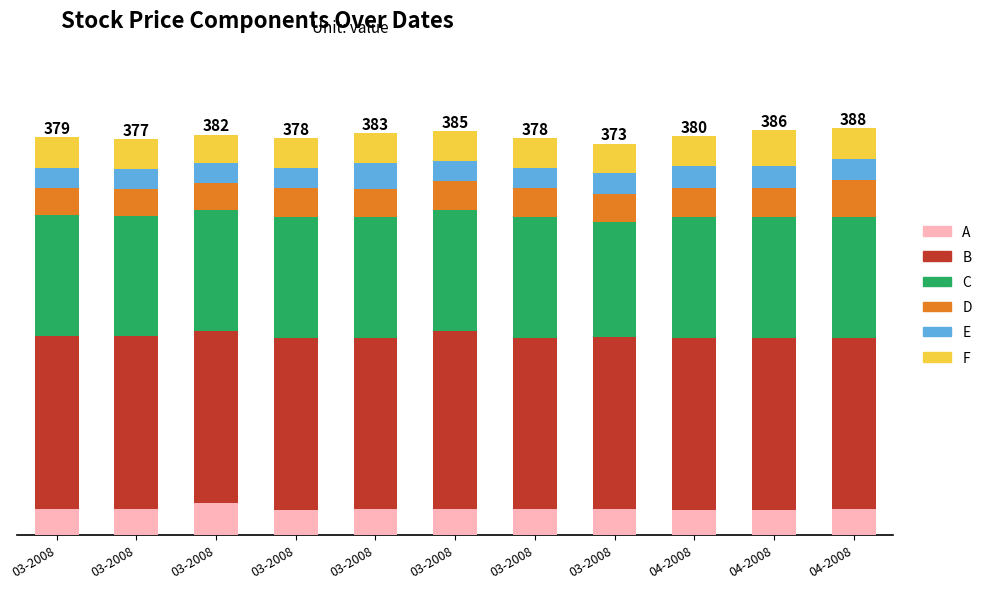

What are all the series names shown in the legend?

A, B, C, D, E, F